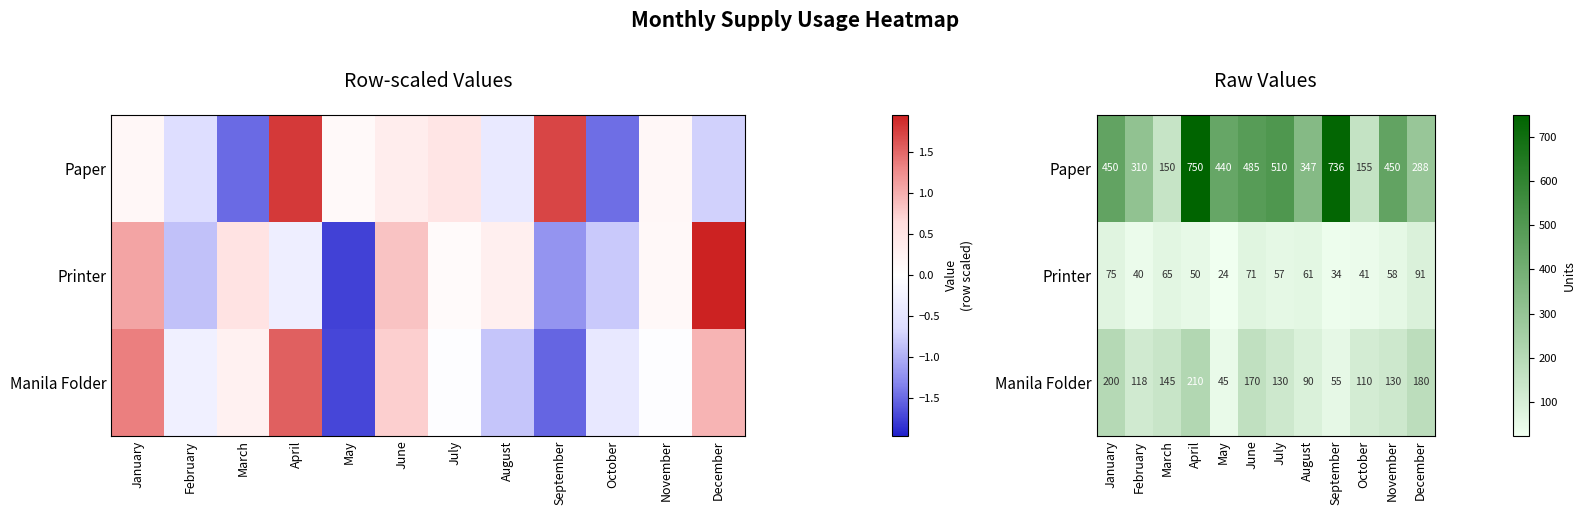

At how many categories does at least one series exceed 476?

4